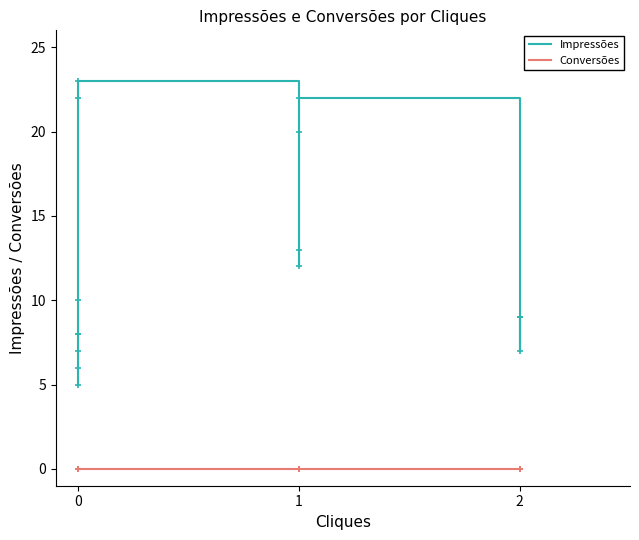

List the series in order of their peak value, lowest first.

Conversões, Impressões